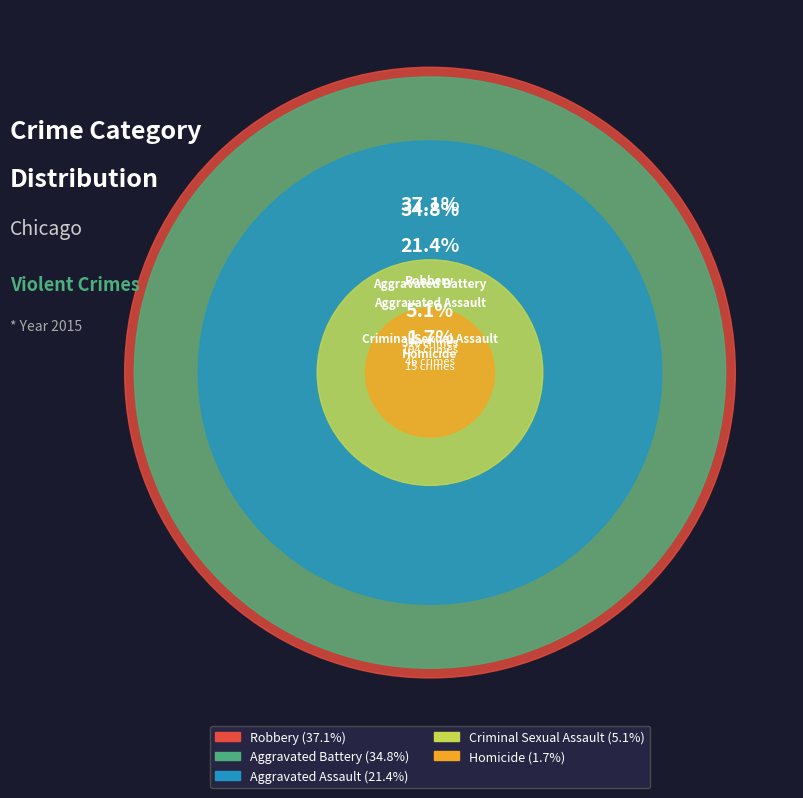

Does Homicide represent more than half of the total?

No